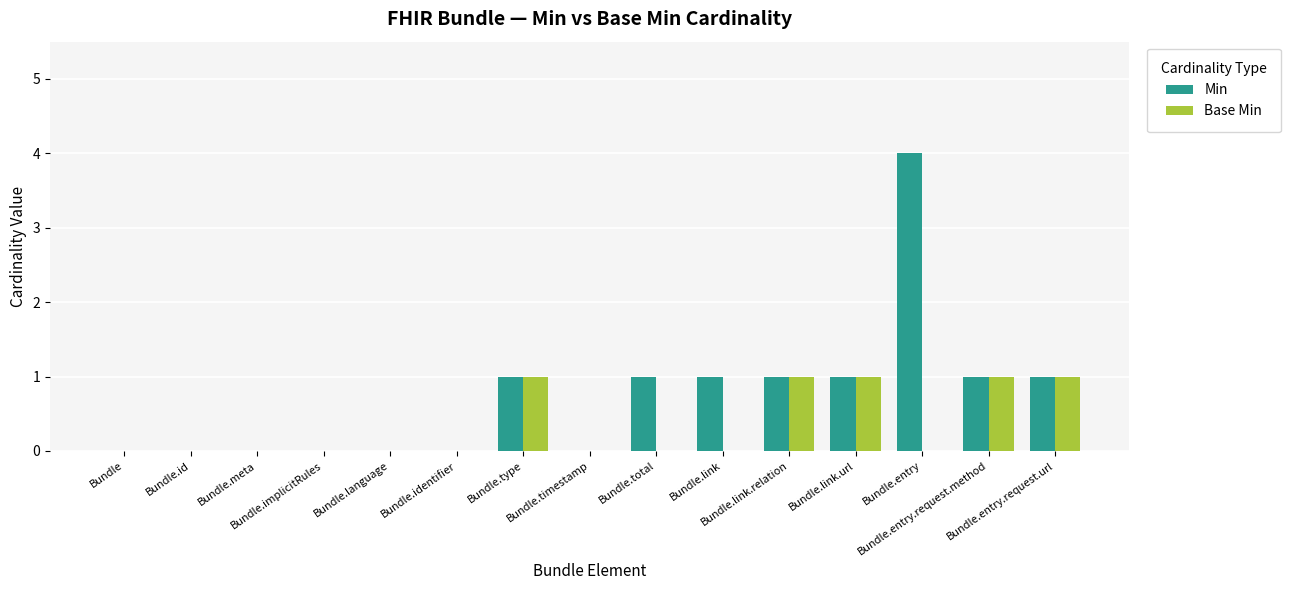

Which series has the widest spread of values?

Min